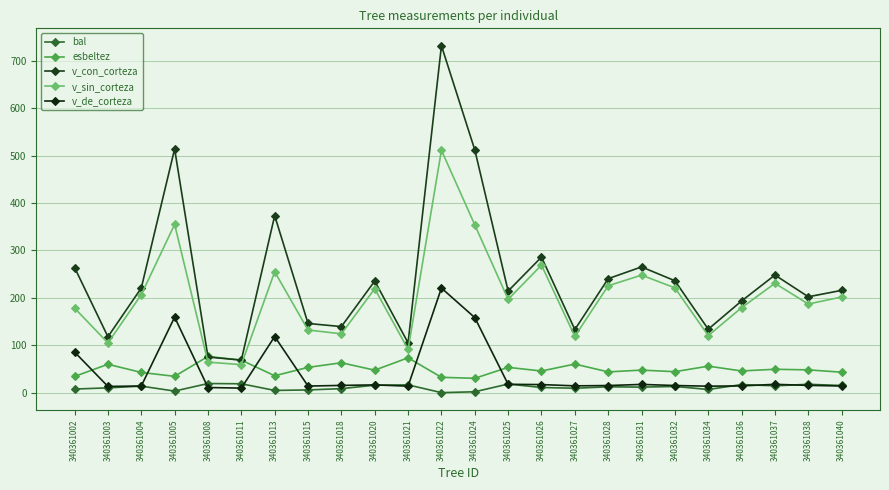

What is the average value of the v_con_corteza series?

244.7